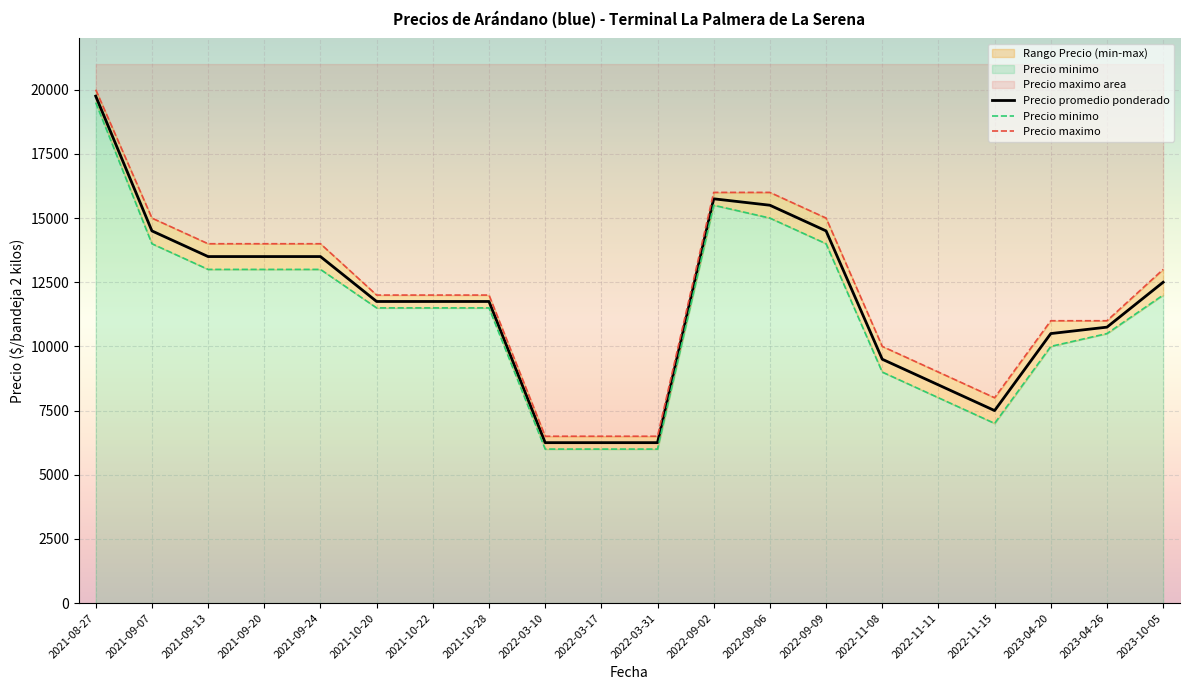

In Precio maximo, how many points are lower than both neighbors (excluding endpoints)?

1